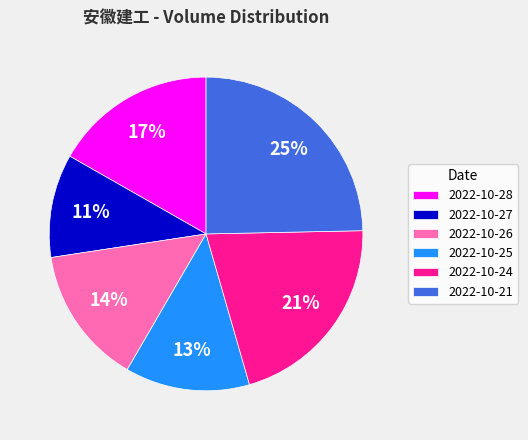

Which category has the smallest portion of the pie?

2022-10-27